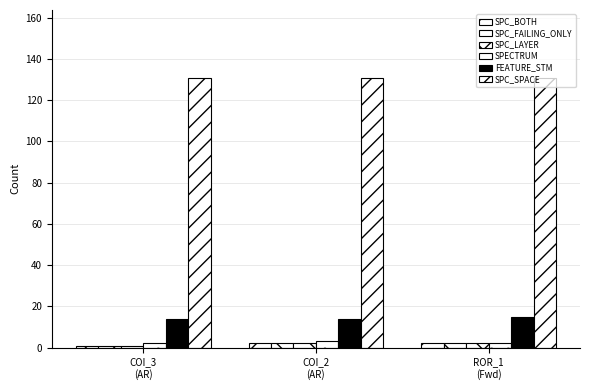

Is it true that SPC_LAYER equals 2 at COI_2
(AR)?

True